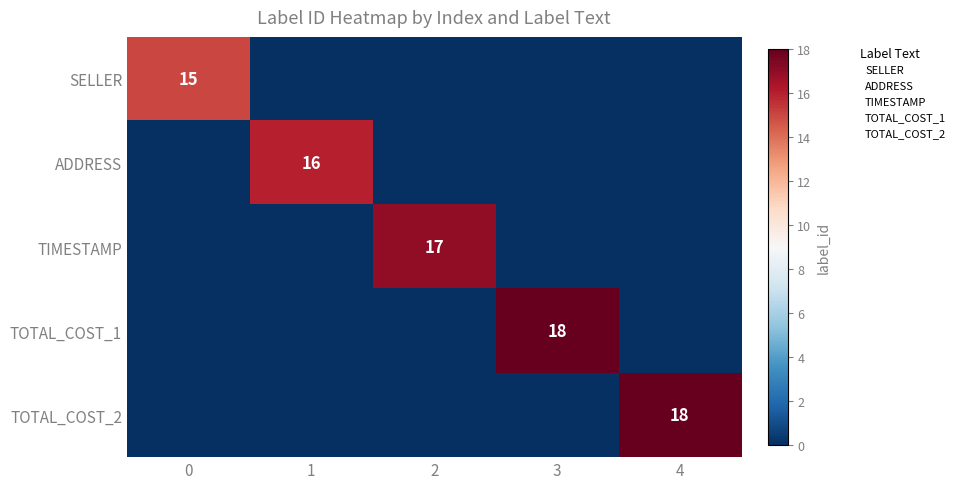

List the labels in order of TOTAL_COST_2 value, smallest first.

0, 1, 2, 3, 4